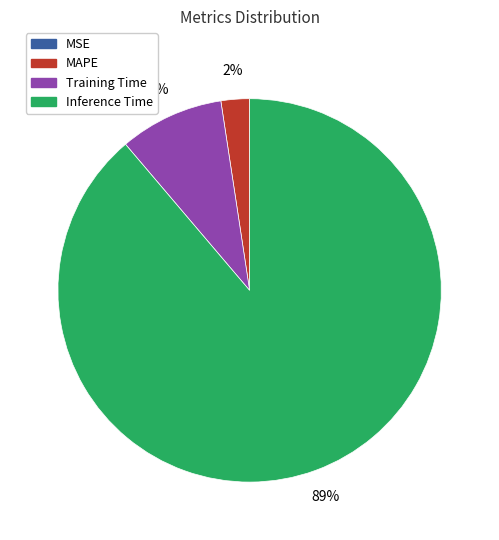

Does any single category account for the majority?

Yes